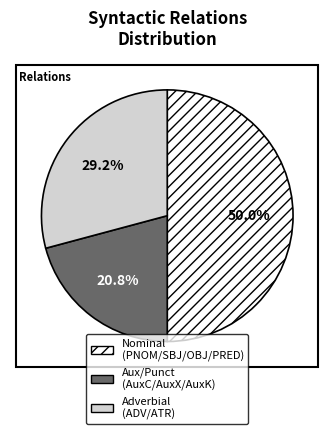

Rank the categories by value from highest to lowest.

Nominal (PNOM/SBJ/OBJ/PRED), Adverbial (ADV/ATR), Aux/Punct (AuxC/AuxX/AuxK)